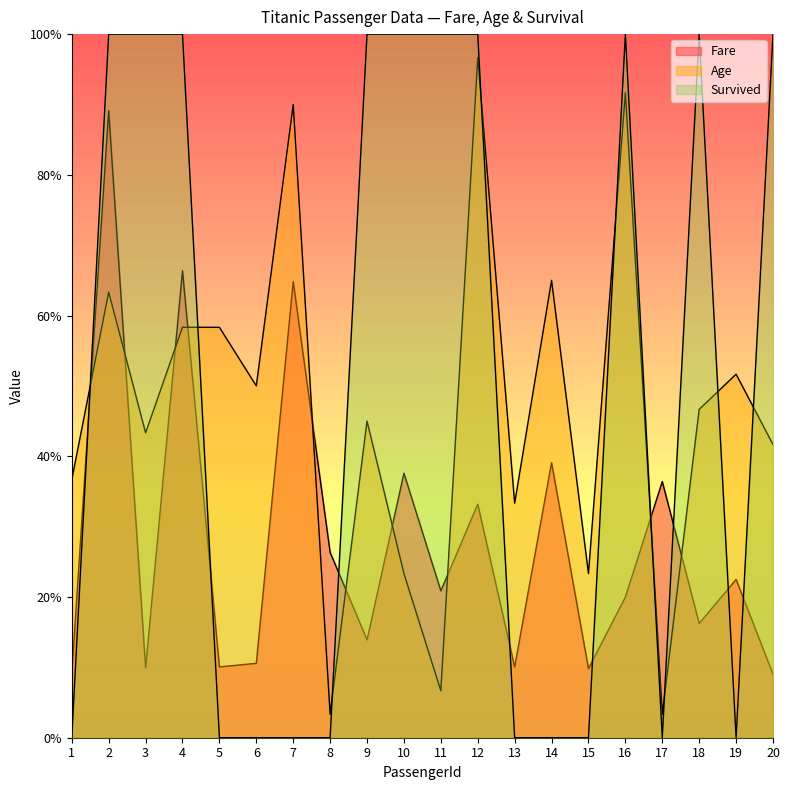

What are all the series names shown in the legend?

Fare, Age, Survived